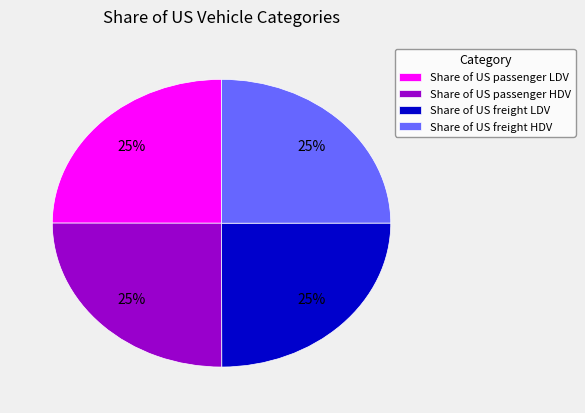

The Share of US freight LDV slice represents 25% of the pie. True or false?

True